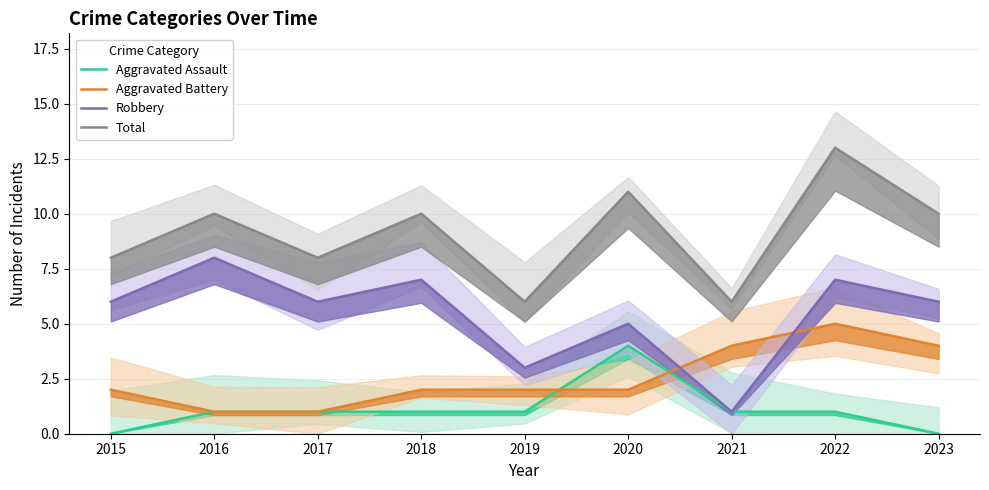

What is the greatest value displayed?

13